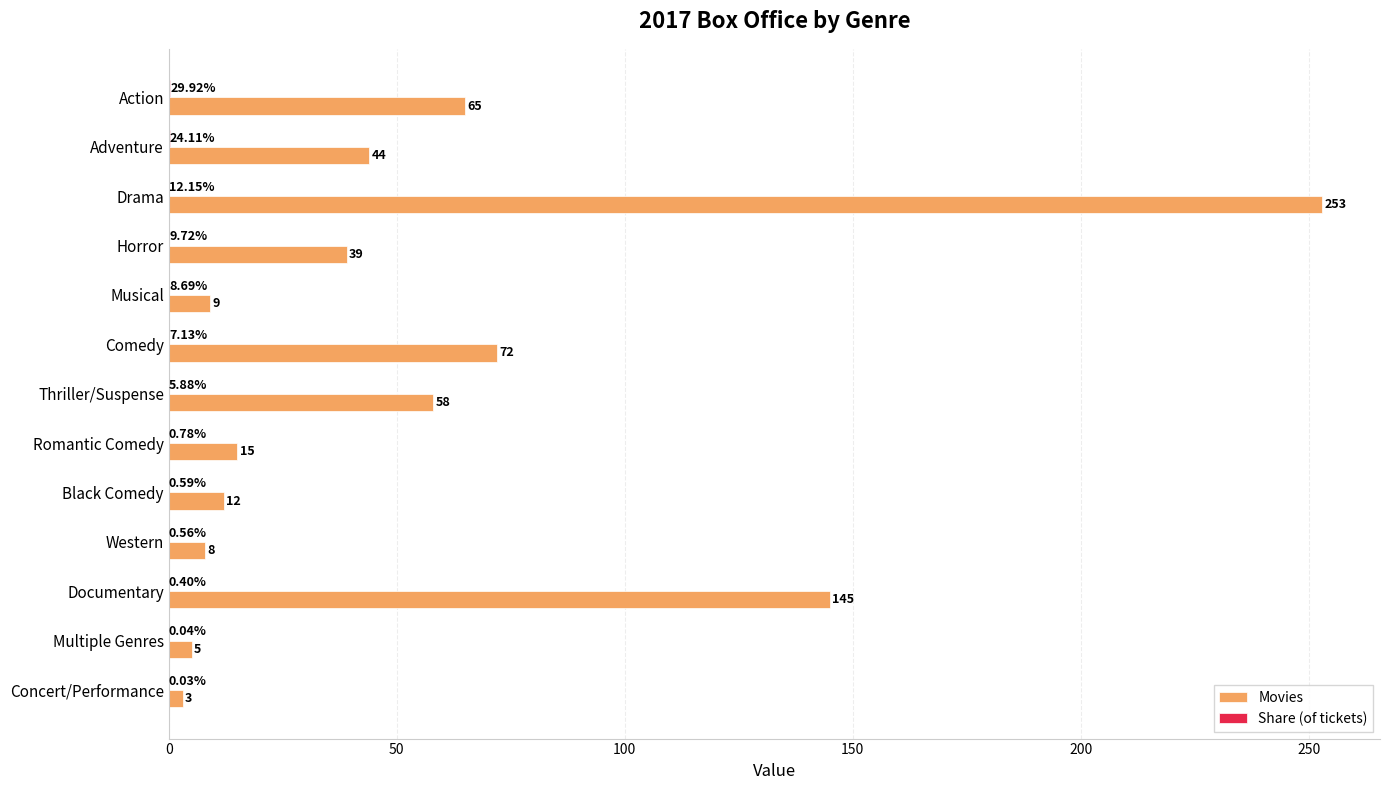

What is the total value across all series at Multiple Genres?

5.0